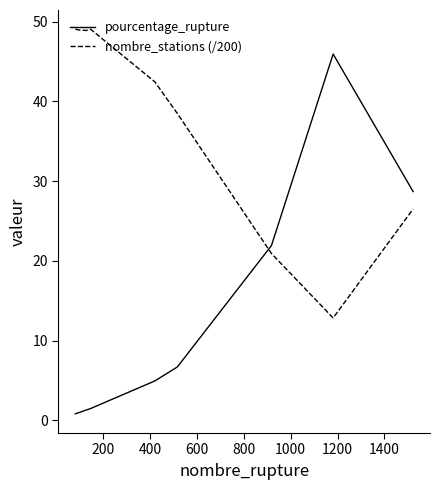

Which series has the largest range (max minus min)?

pourcentage_rupture